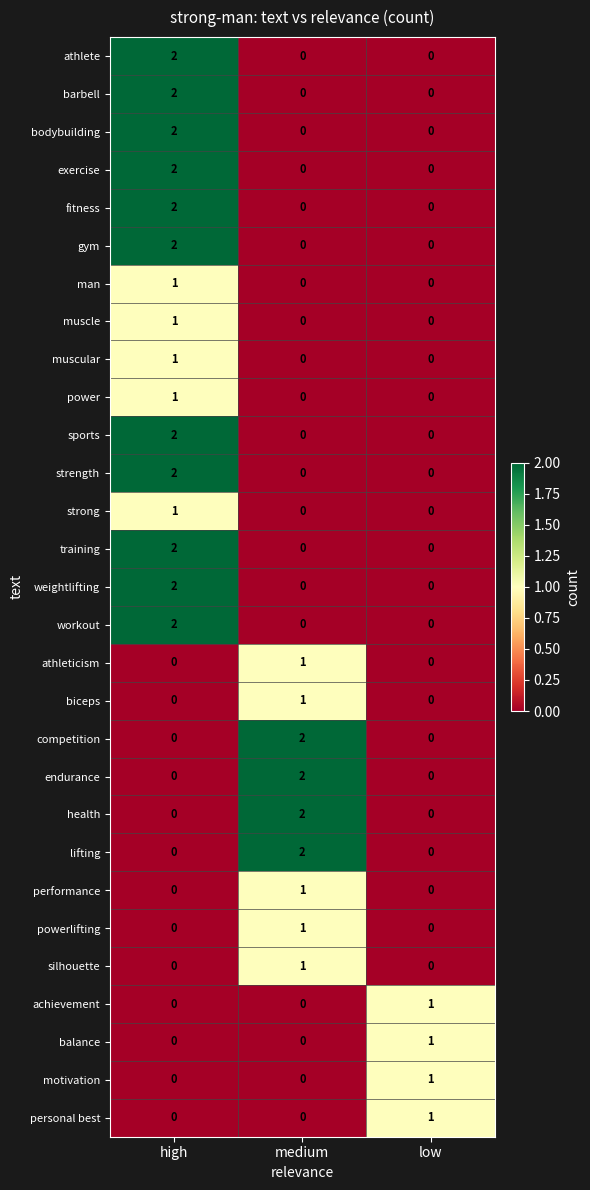

What is the total value across all series at low?

4